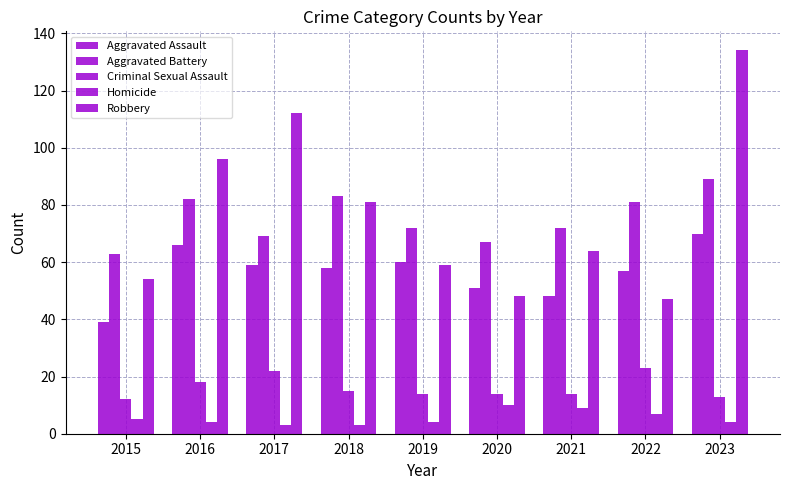

What value does the Criminal Sexual Assault series have at 2019?

14